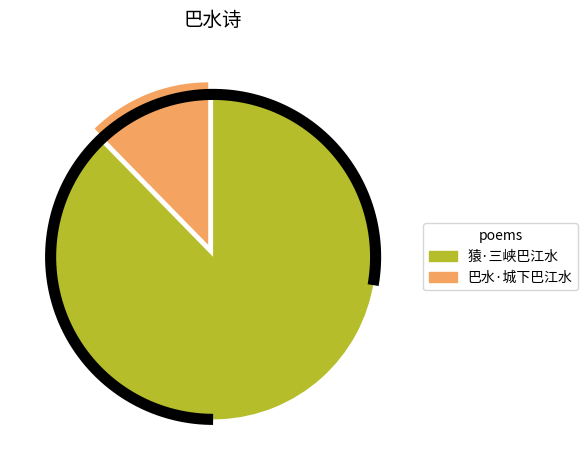

Which category accounts for the majority?

猿·三峡巴江水